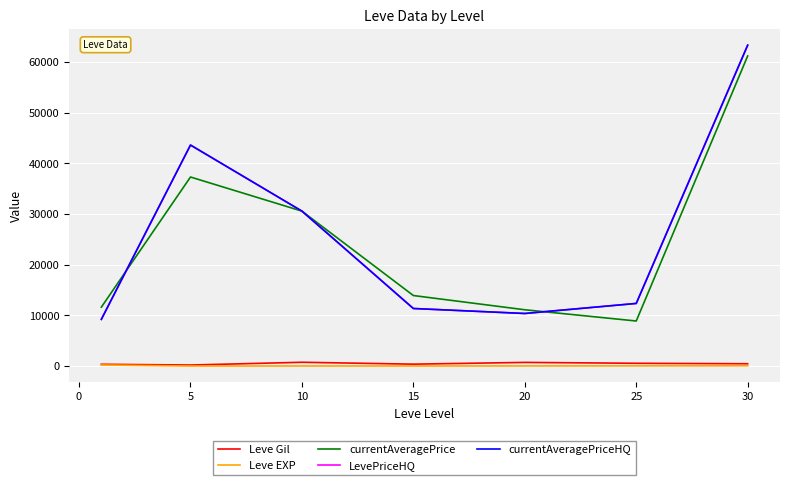

True or false: currentAveragePrice and Leve EXP cross at least once.

False